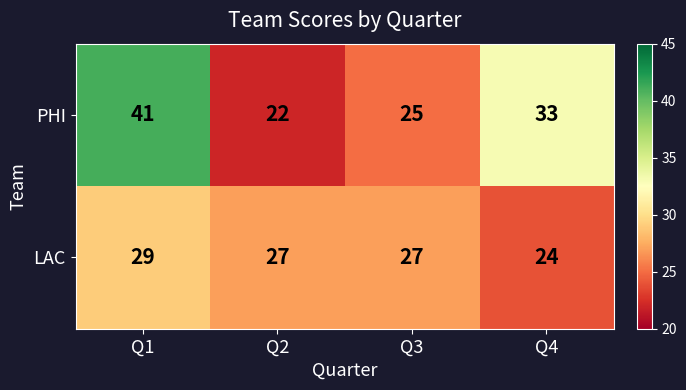

What is the minimum value shown in the chart?

22